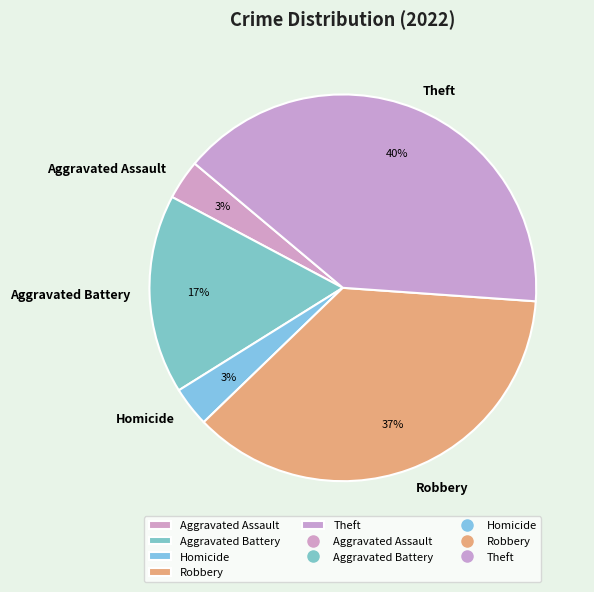

Is the sum of Robbery and Theft greater than half?

Yes